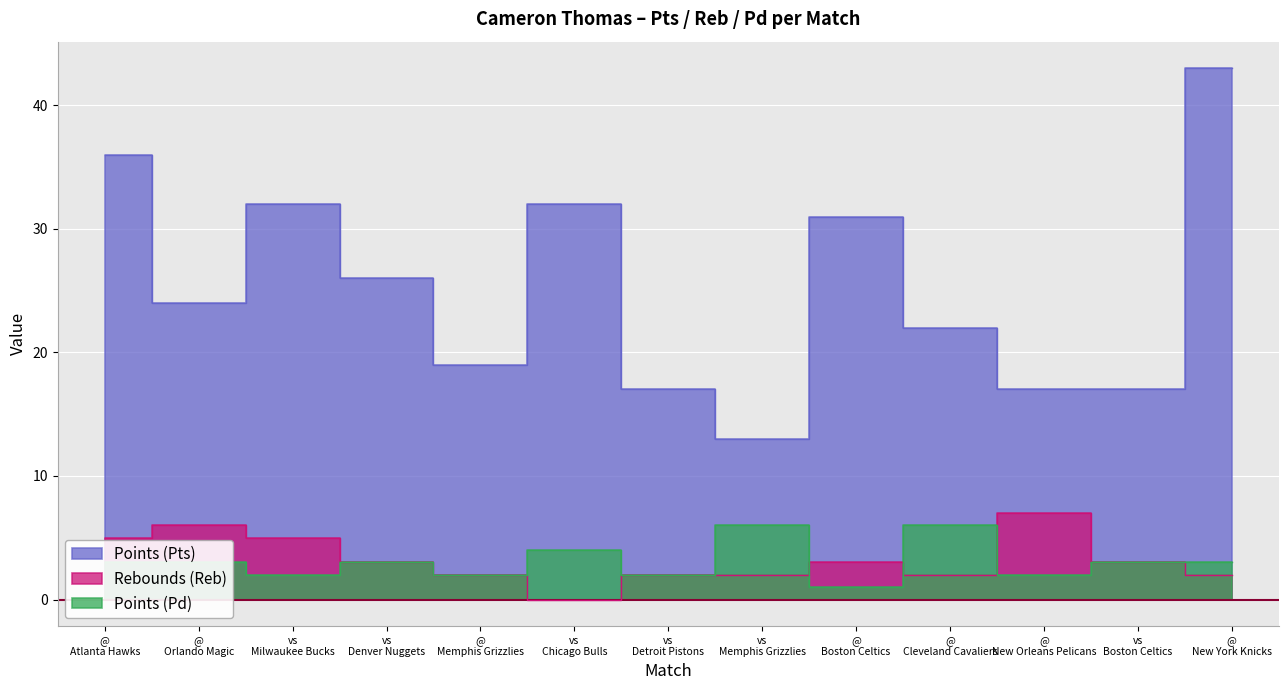

Count the number of data series in this chart.

3